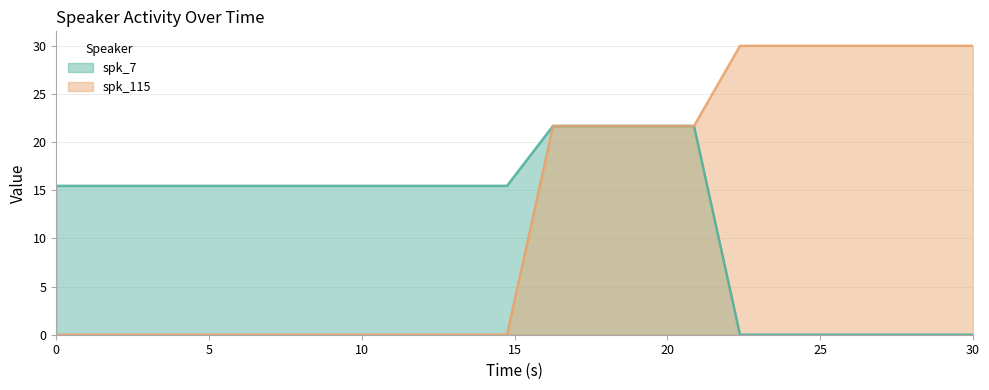

List the series in order of their peak value, highest first.

spk_115, spk_7